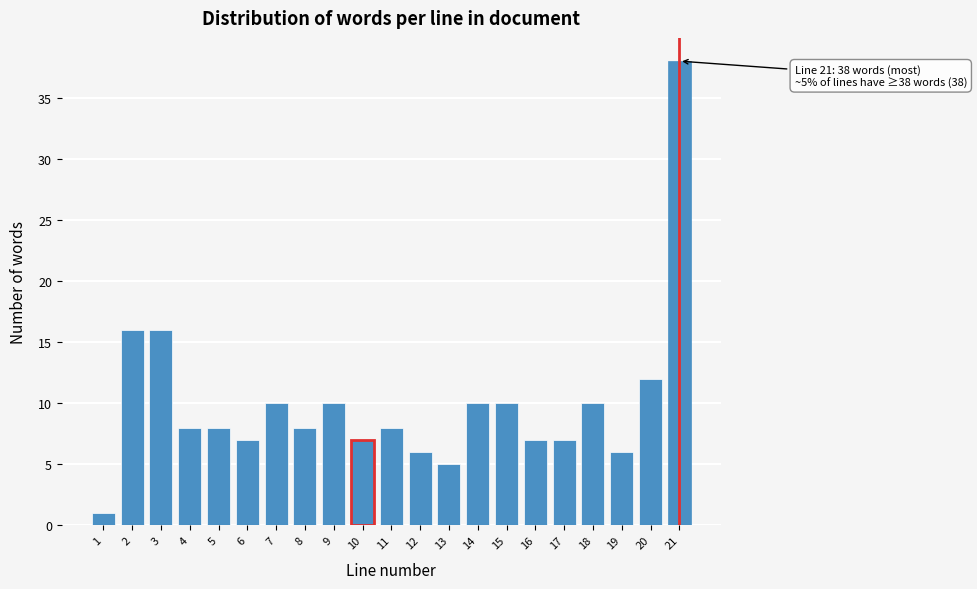

Reading left to right, what are all the values shown in this chart?

1=1	2=16	3=16	4=8	5=8	6=7	7=10	8=8	9=10	10=7	11=8	12=6	13=5	14=10	15=10	16=7	17=7	18=10	19=6	20=12	21=38